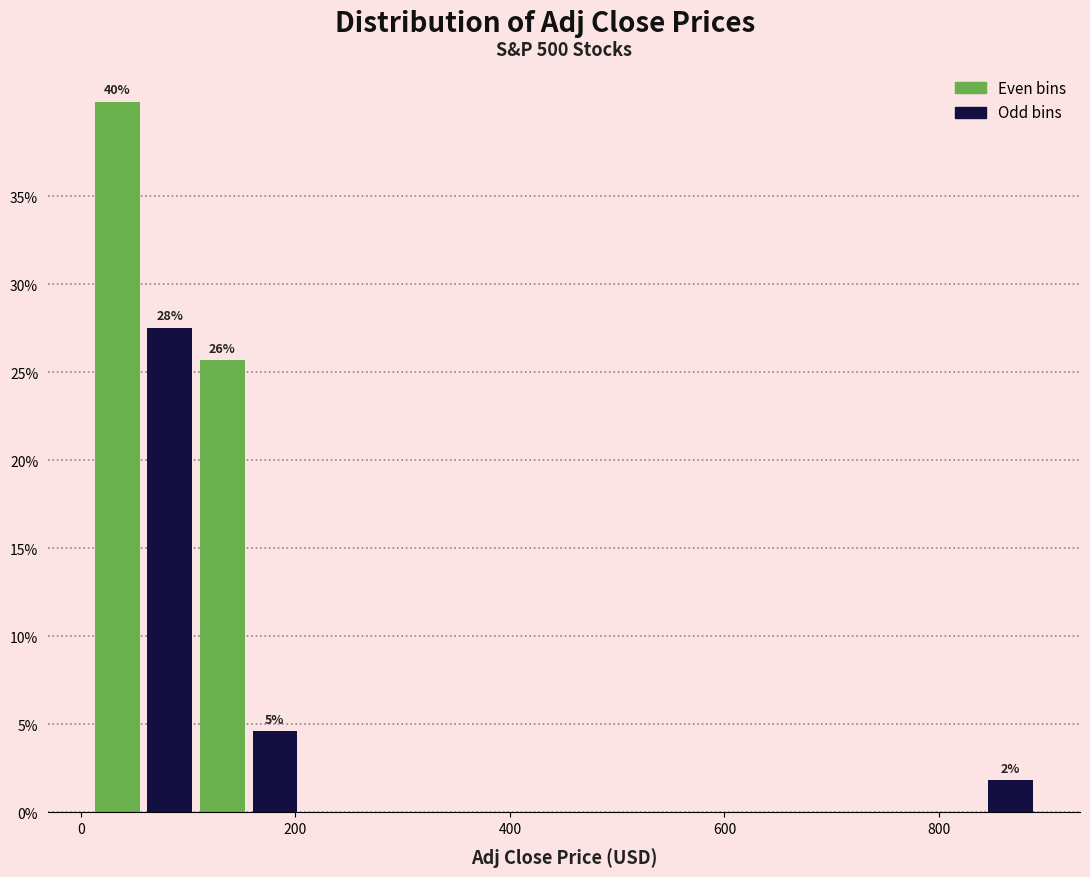

Around what value on the x-axis is the tallest bar? Give the approximate position of its centre, as read against the axis.

40